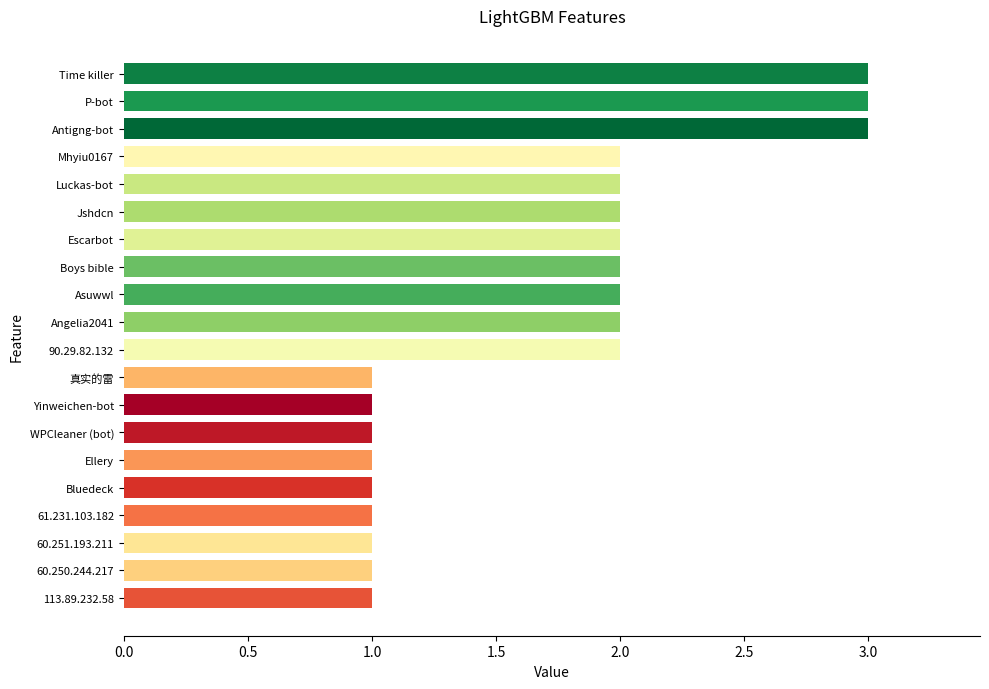

Is it true that the value at 真实的雷 is 2?

False